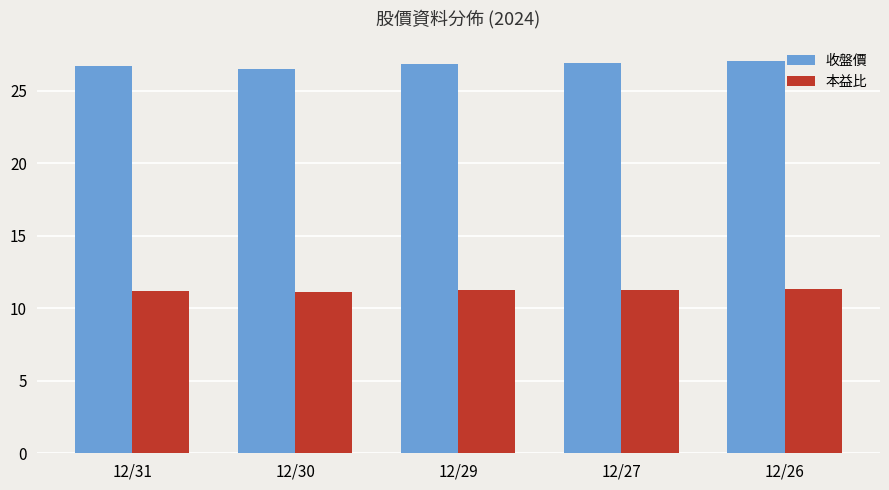

The value of 本益比 at 12/31 is 11.2. True or false?

True